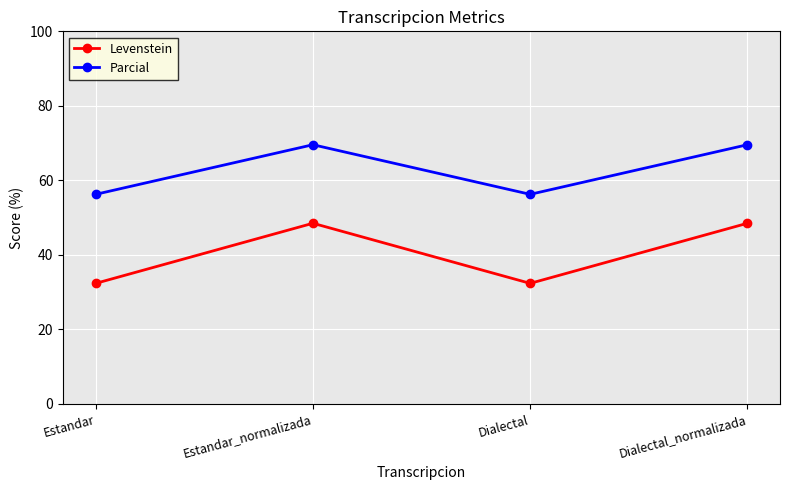

What is the difference between the second highest and minimum values in the Levenstein series?

16.1